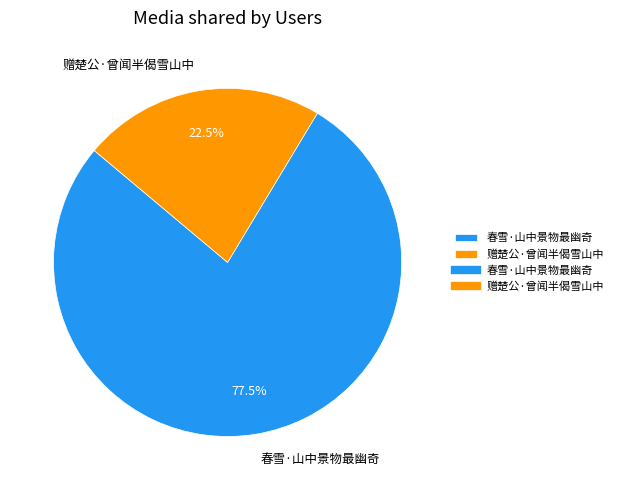

How many segments does this pie chart have?

2